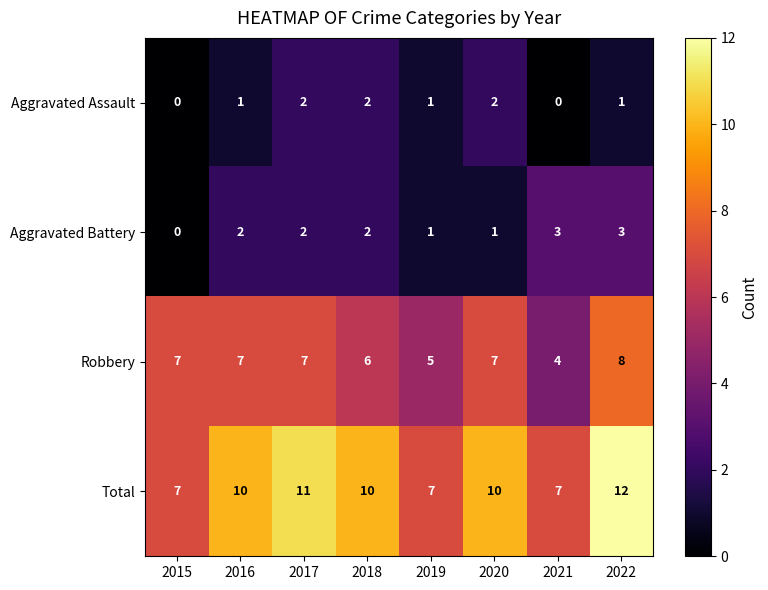

What is the lowest value of the Robbery series?

4